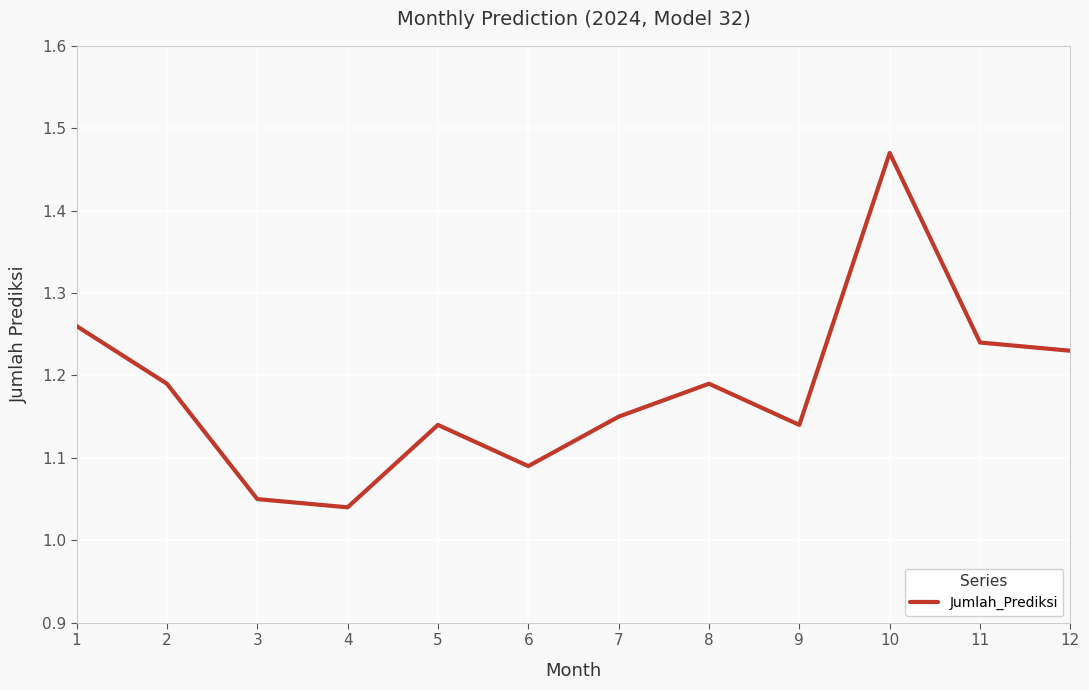

What is the sum of the values at 7 and 5?

2.3